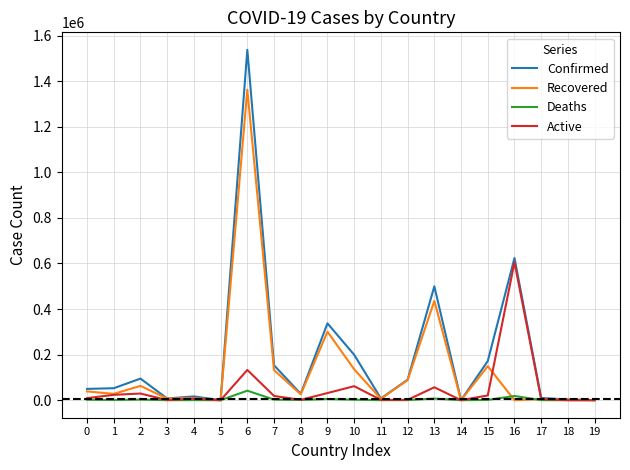

Is it true that Confirmed equals 28169 at 8?

True